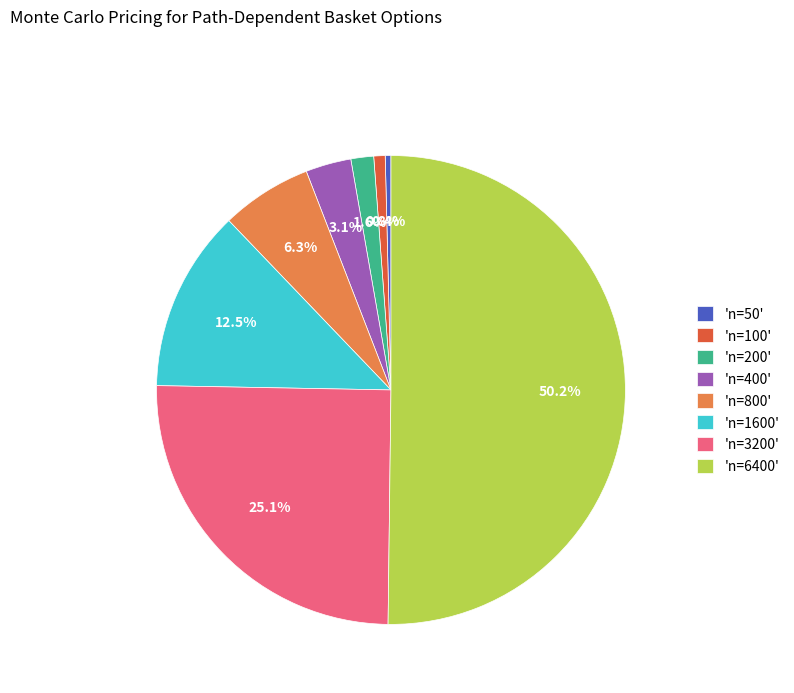

Which slice is the largest?

'n=6400'